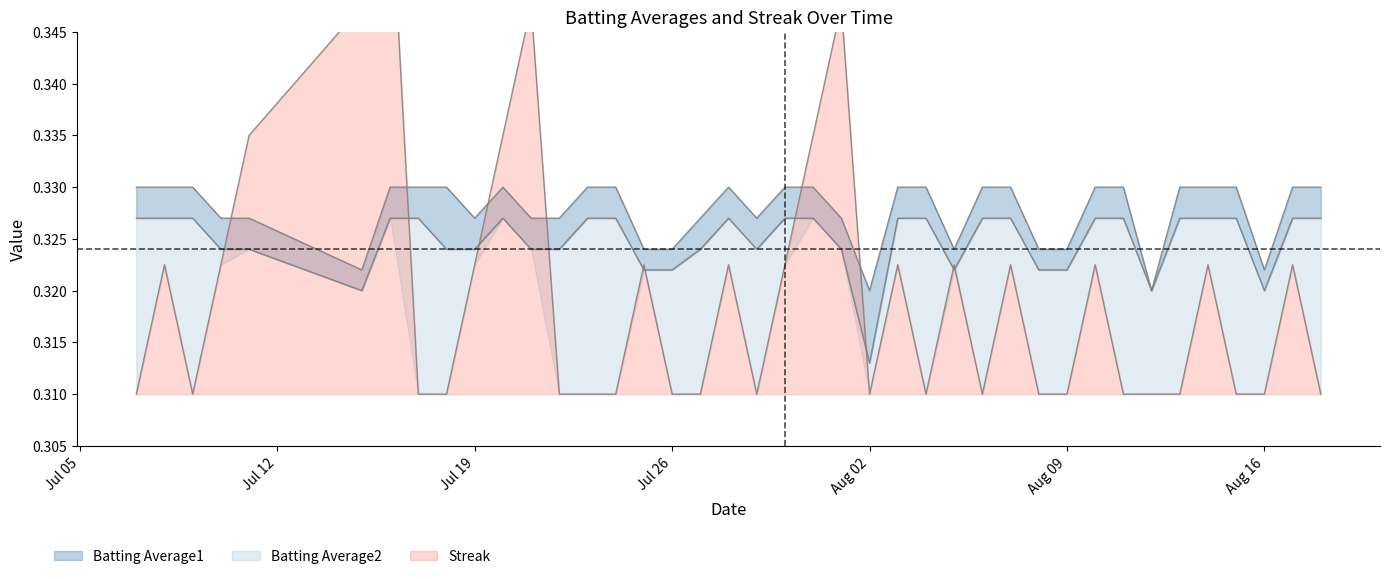

List the series in order of their overall mean, lowest first.

Streak, Batting Average2, Batting Average1